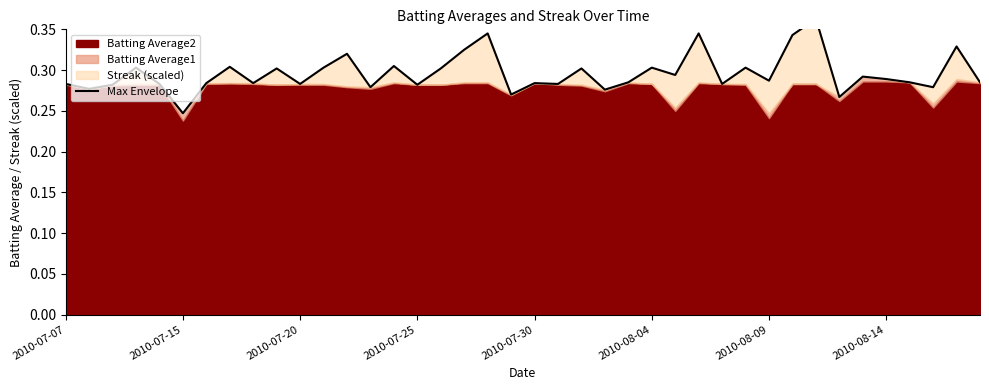

What is the minimum value shown in the chart?

0.2